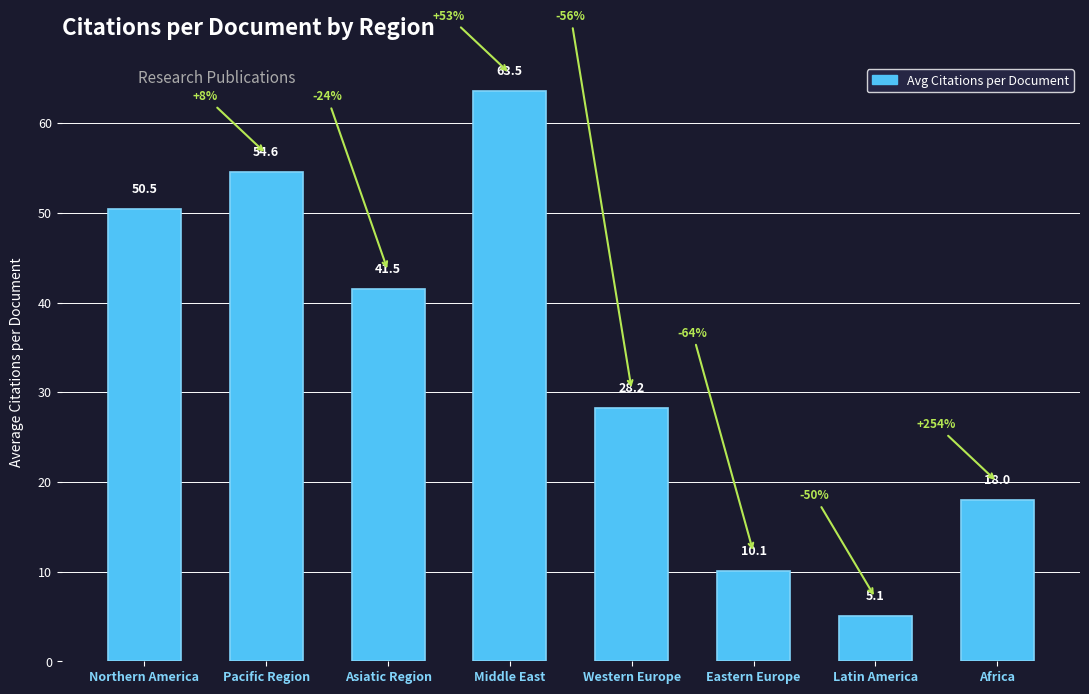

Does the chart contain stacked bars?

No